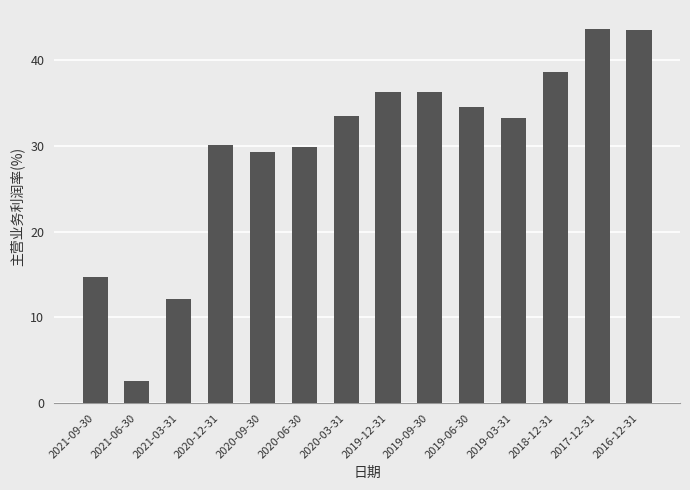

Which label corresponds to the smallest value in the chart?

2021-06-30